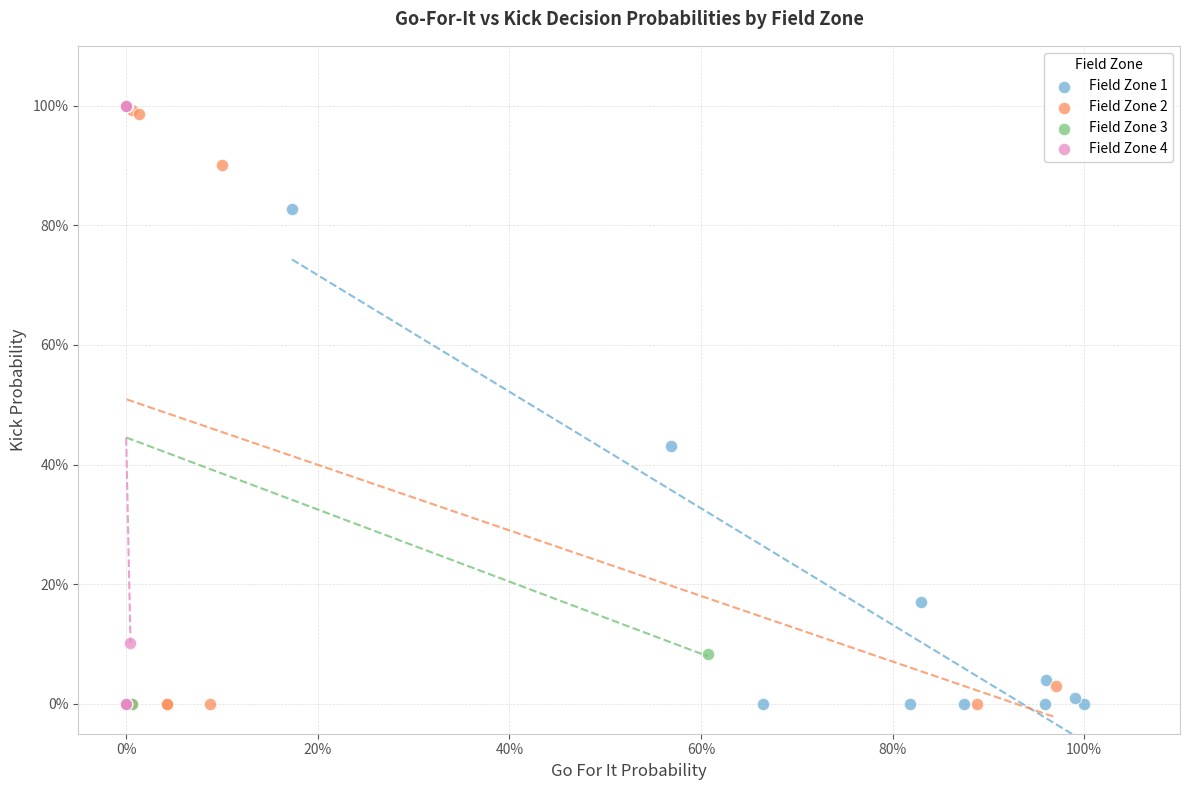

What are all the series names shown in the legend?

Field Zone 1, Field Zone 2, Field Zone 3, Field Zone 4